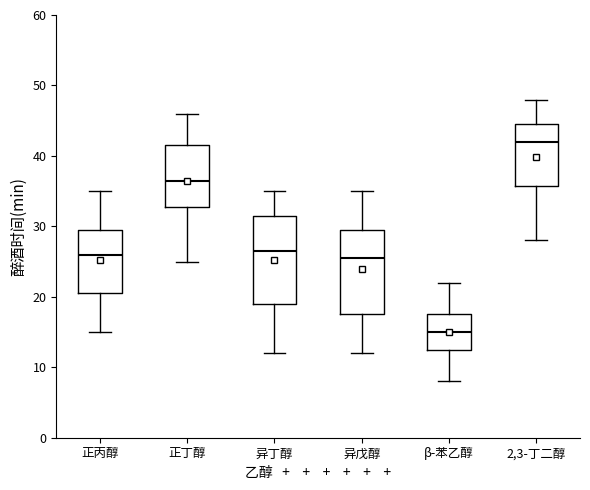

Reading left to right, read every box against the y-axis: the position of its median line, the range the box covers, and the ends of its whiskers. The values are not printed on the chart, so give them approximately, as read against the axis.

正丙醇: median 26, box 21 to 30, whiskers 15 to 35
正丁醇: median 37, box 33 to 42, whiskers 25 to 46
异丁醇: median 27, box 19 to 32, whiskers 12 to 35
异戊醇: median 26, box 18 to 30, whiskers 12 to 35
β-苯乙醇: median 15, box 13 to 18, whiskers 8 to 22
2,3-丁二醇: median 42, box 36 to 45, whiskers 28 to 48